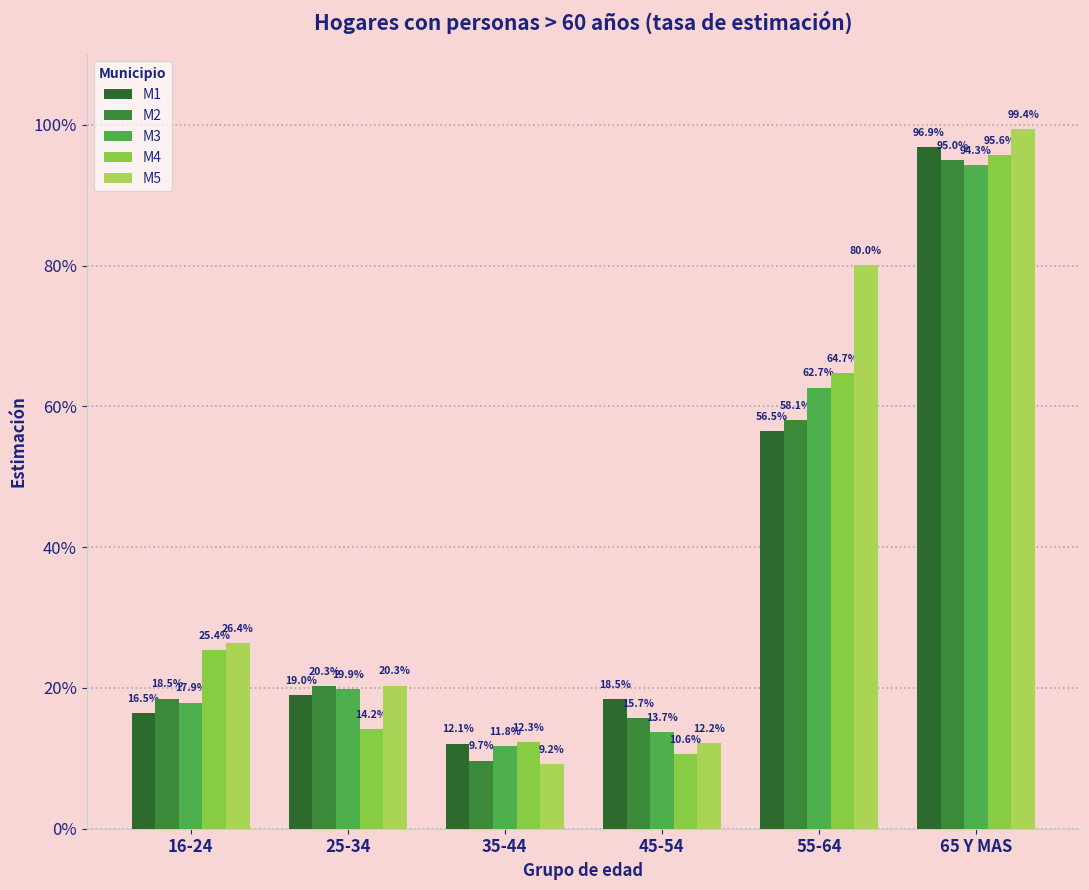

Which series has the largest total across all categories?

M5